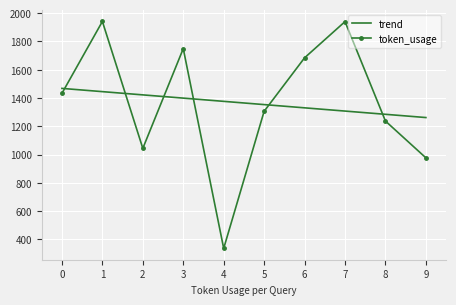

What is the approximate value of token_usage at 5?

1306.0